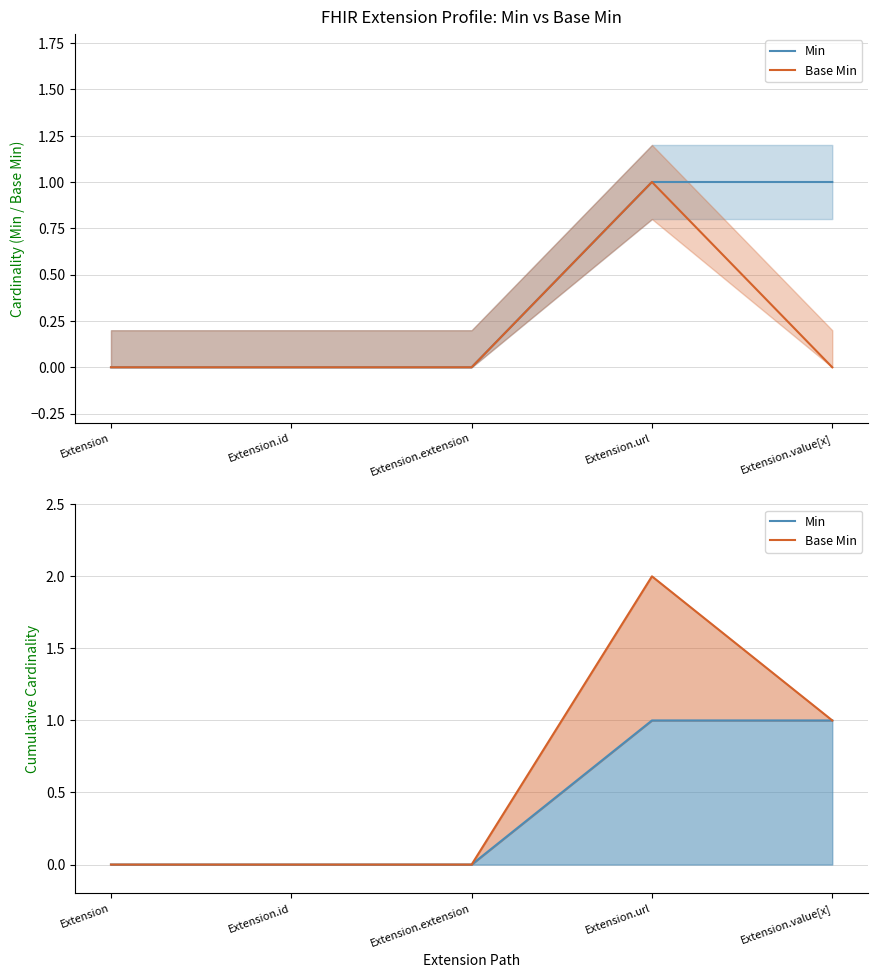

How many lines are shown in the chart?

2